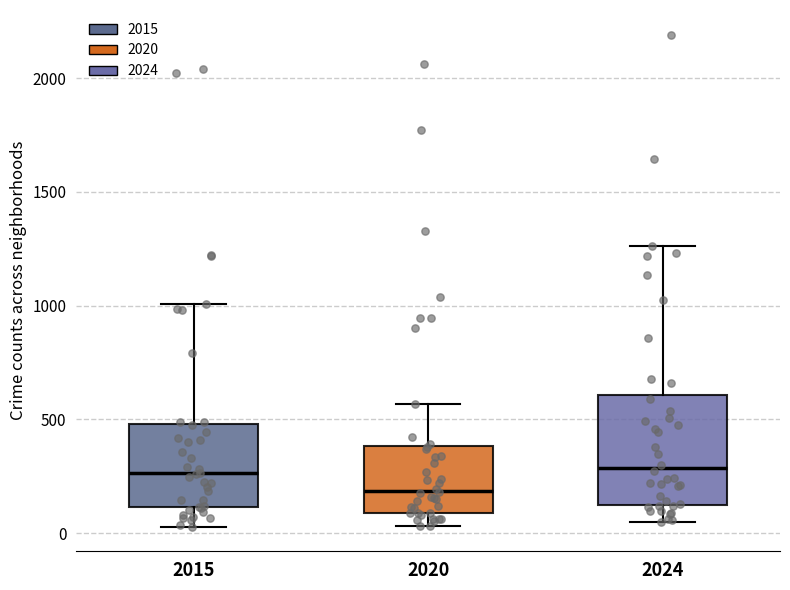

Reading left to right, read every box against the y-axis: the position of its median line, the range the box covers, and the ends of its whiskers. The values are not printed on the chart, so give them approximately, as read against the axis.

2015: median 250, box 100 to 500, whiskers 50 to 1000
2020: median 200, box 100 to 400, whiskers 50 to 550
2024: median 300, box 150 to 600, whiskers 50 to 1250